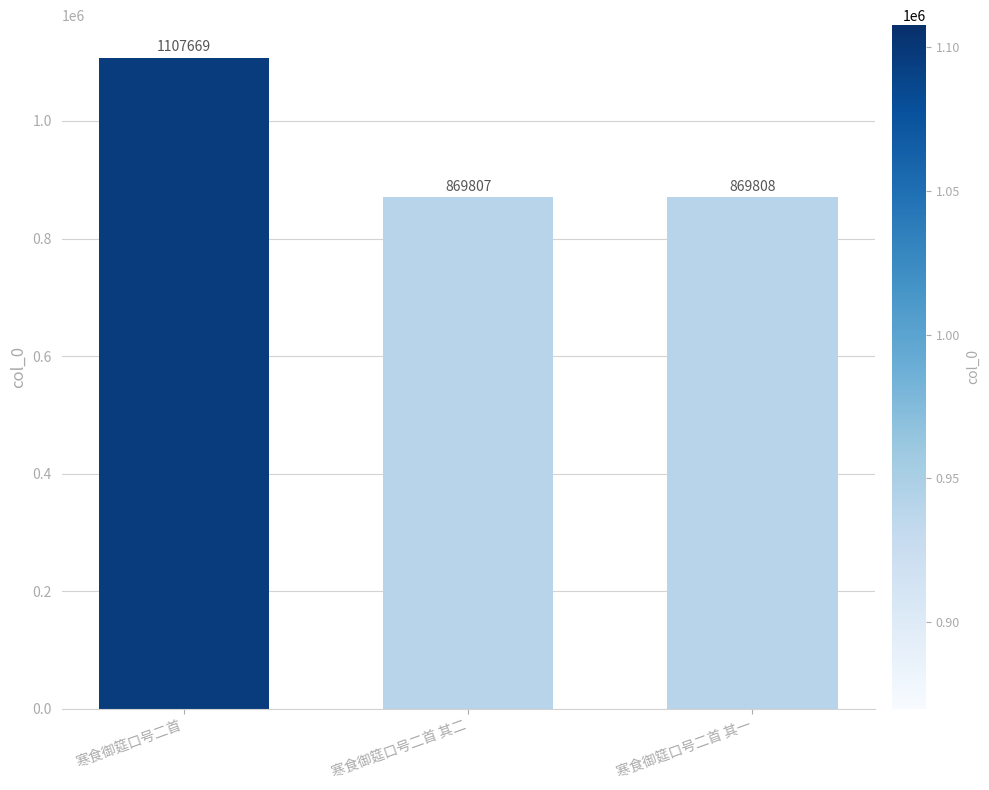

What is the average value?

949095